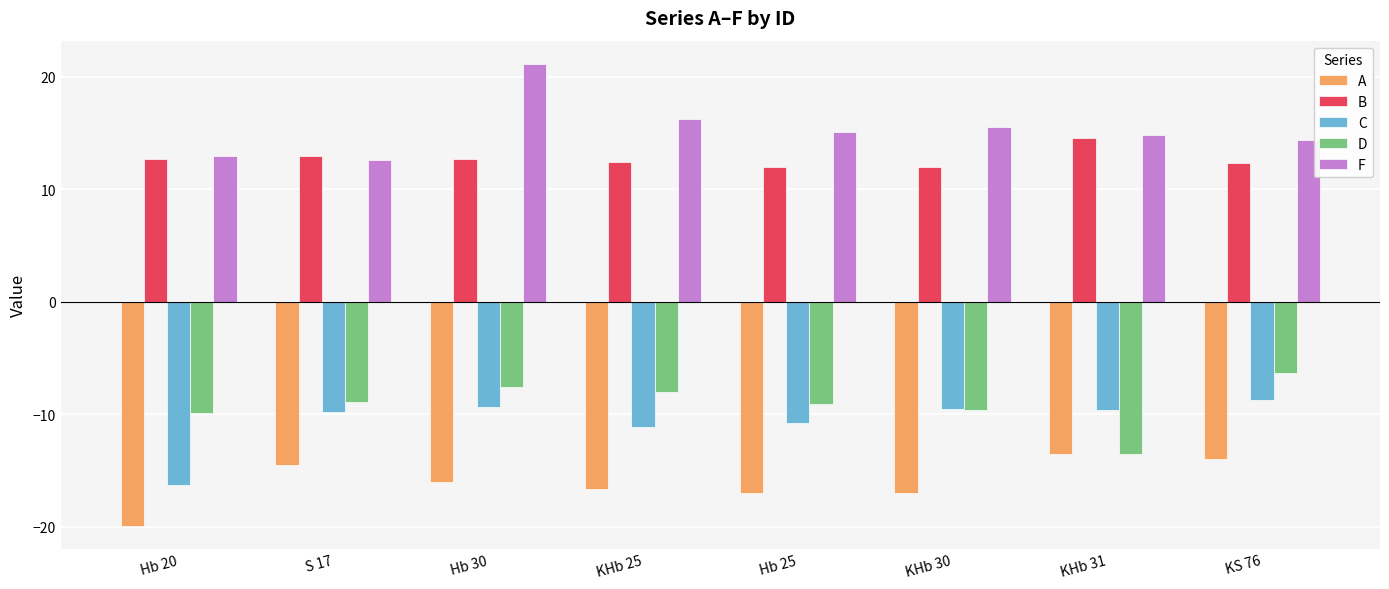

Is it true that D equals -9.1 at Hb 25?

True